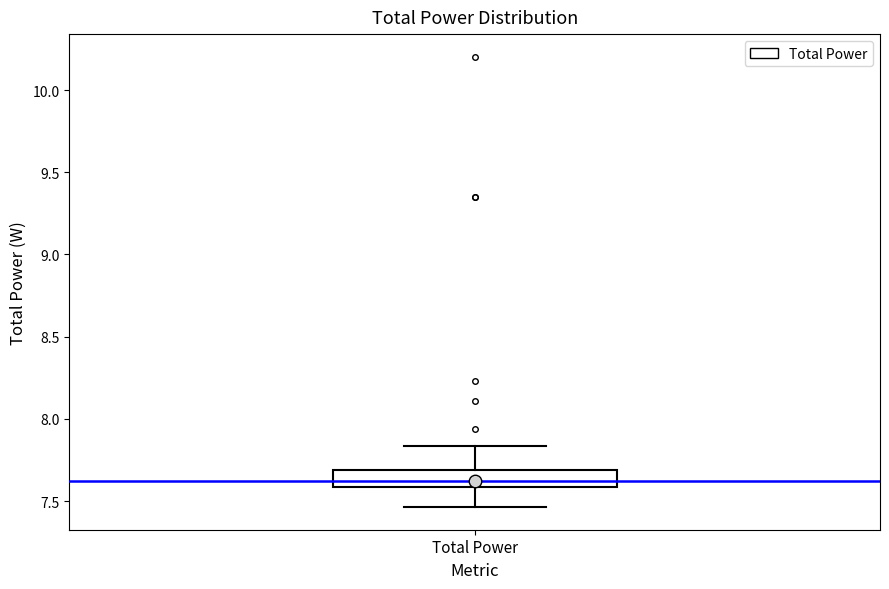

Read this box plot against the y-axis: the position of the median line, the range covered by the box, and the ends of both whiskers. The values are not printed on the chart, so give them approximately, as read against the axis.

median 7.60 (inside the box), box 7.60 to 7.70, whiskers 7.45 to 7.85